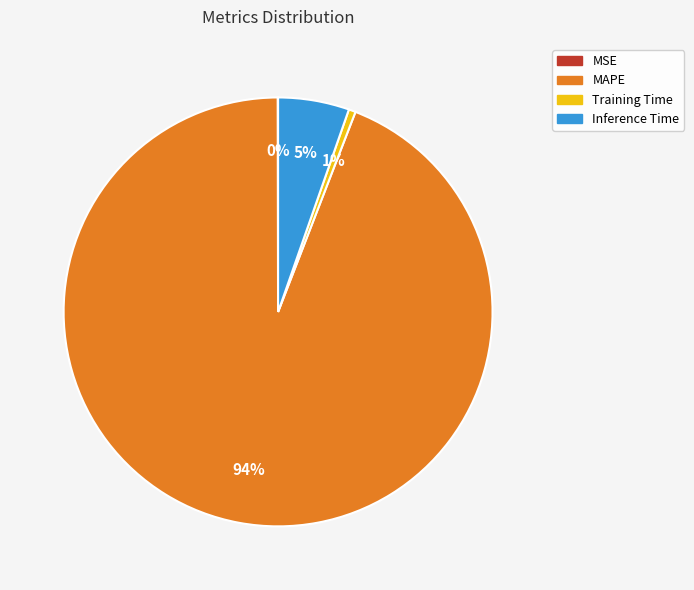

True or false: Training Time accounts for 11% of the total.

False